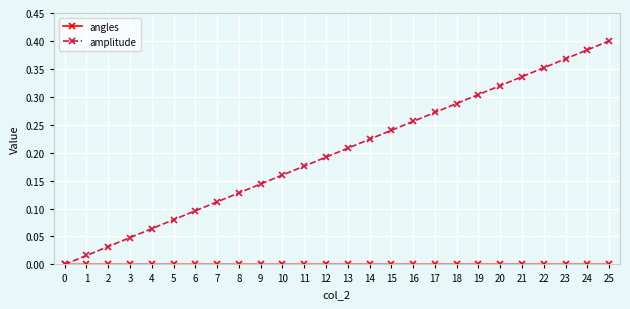

What is the sum of all amplitude values?

5.2